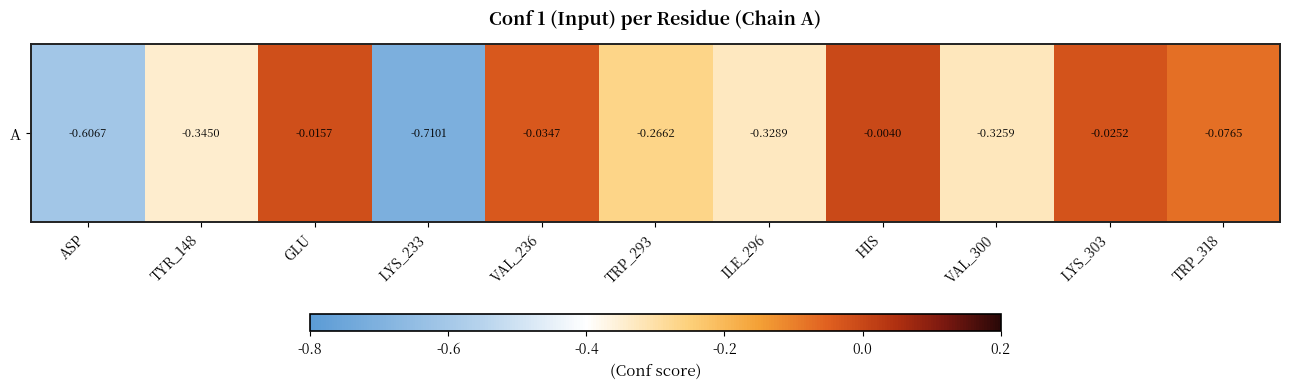

How many series are shown in this chart?

1